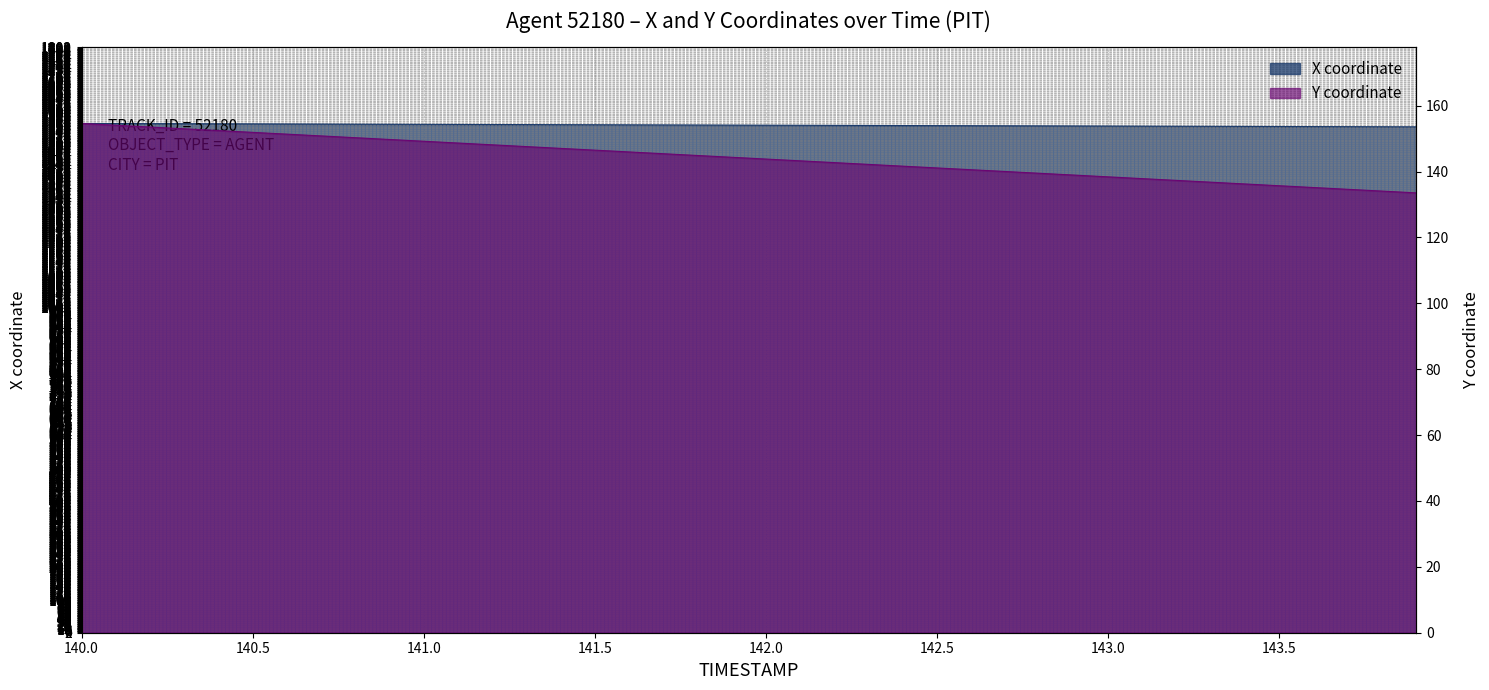

True or false: X and Y cross at least once.

False